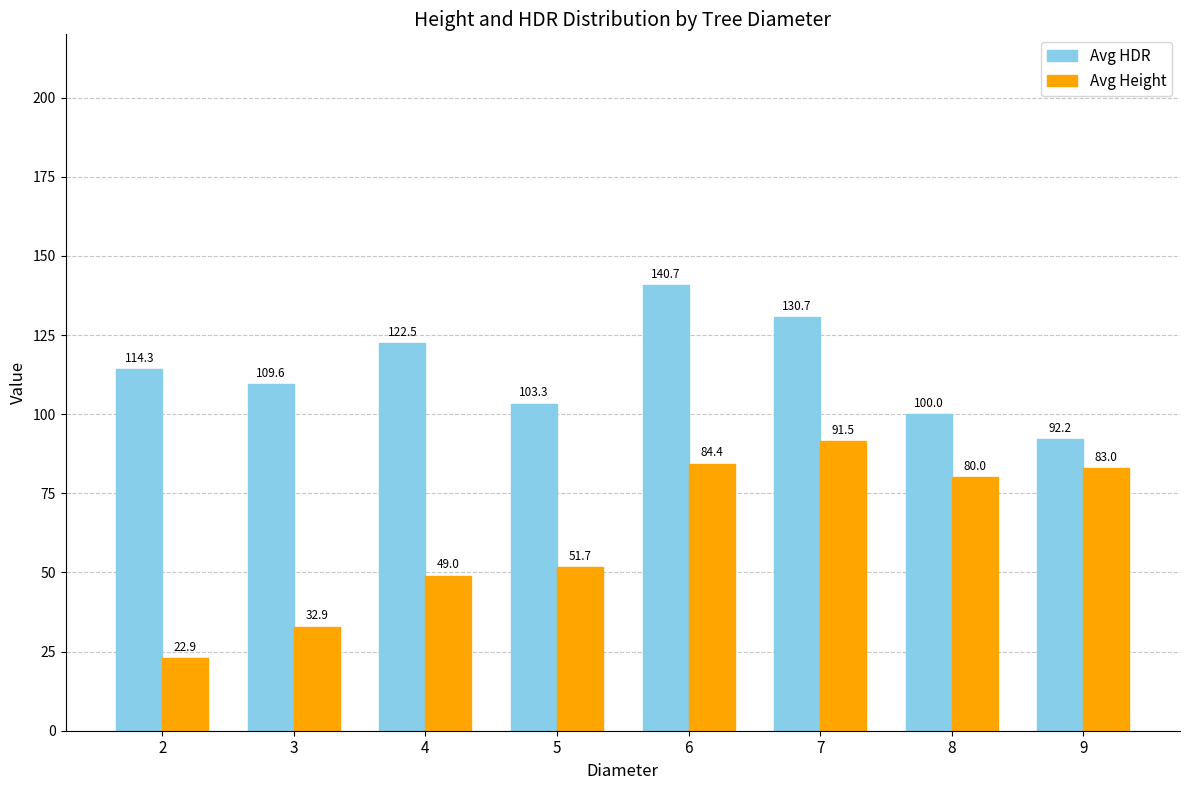

Which category has the highest value in the Avg HDR series?

6